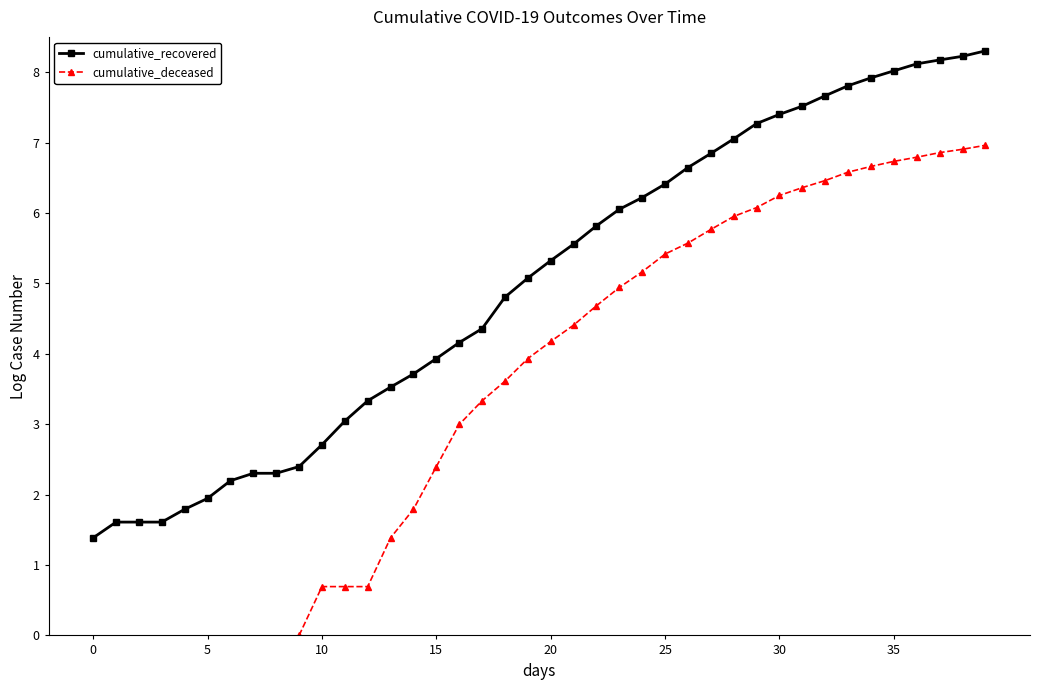

True or false: cumulative_deceased has more than 2 interior local peaks.

False